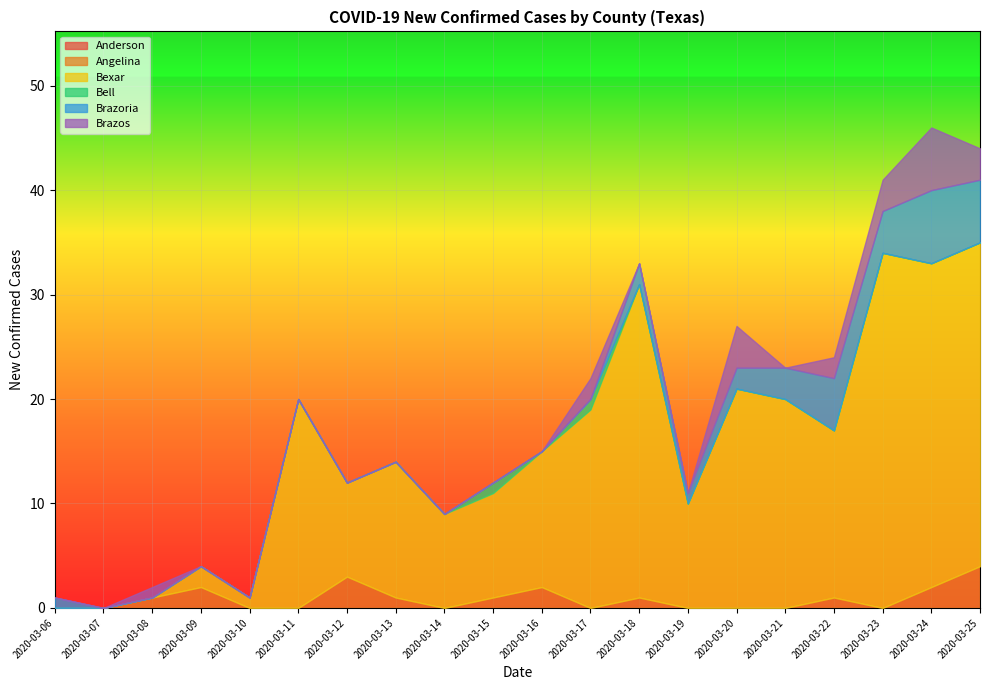

At which label is Angelina closest to 2?

2020-03-09